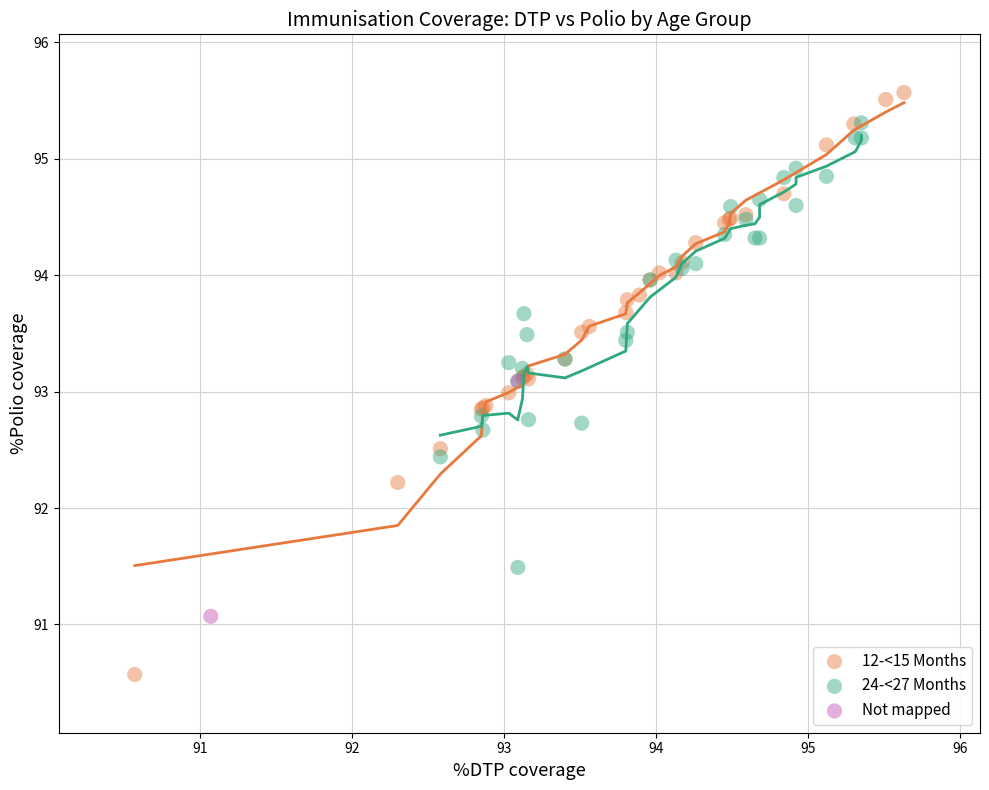

Which series has the widest spread of Y values?

12-<15 Months